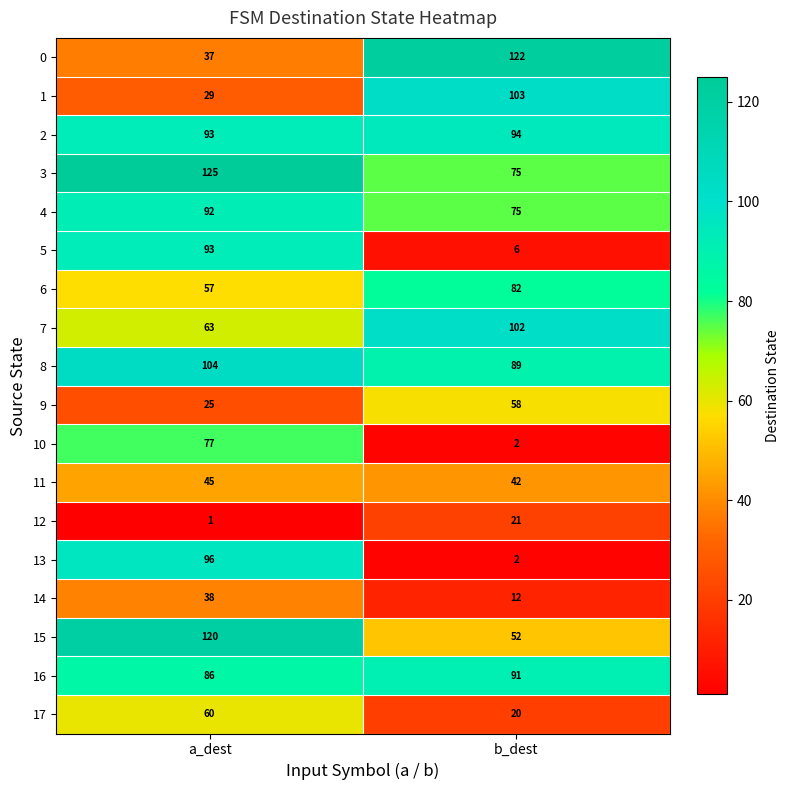

Which series has the largest range (max minus min)?

13